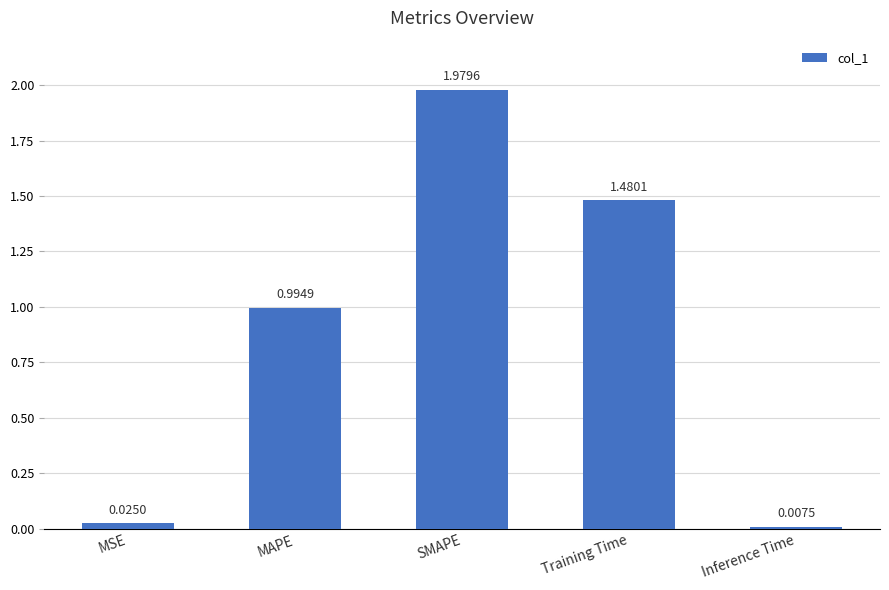

What is the label of the 2nd bar from the left?

MAPE